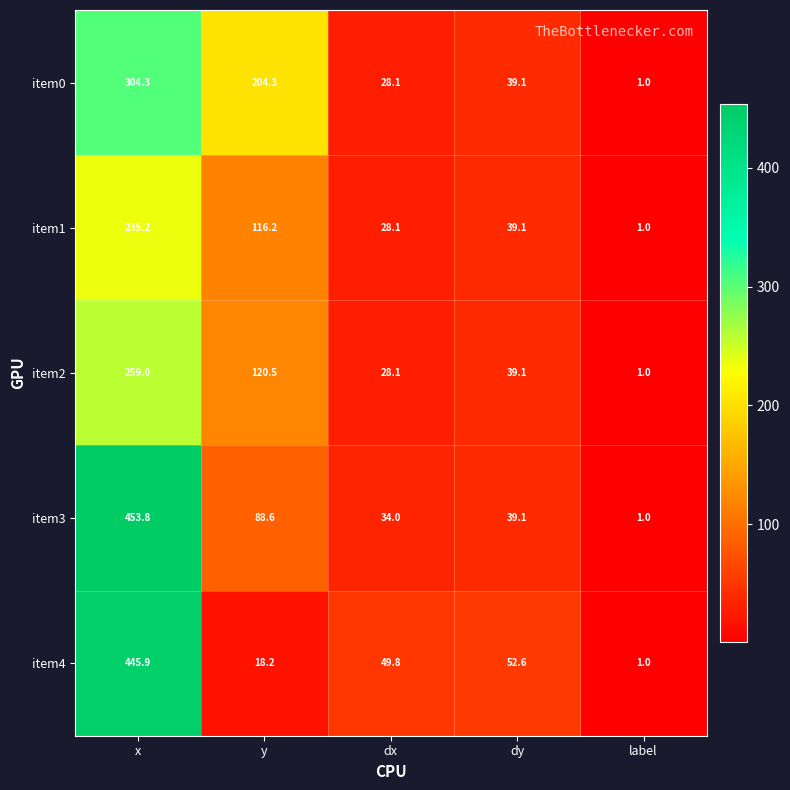

True or false: item2 has a value of 54.6 at y.

False